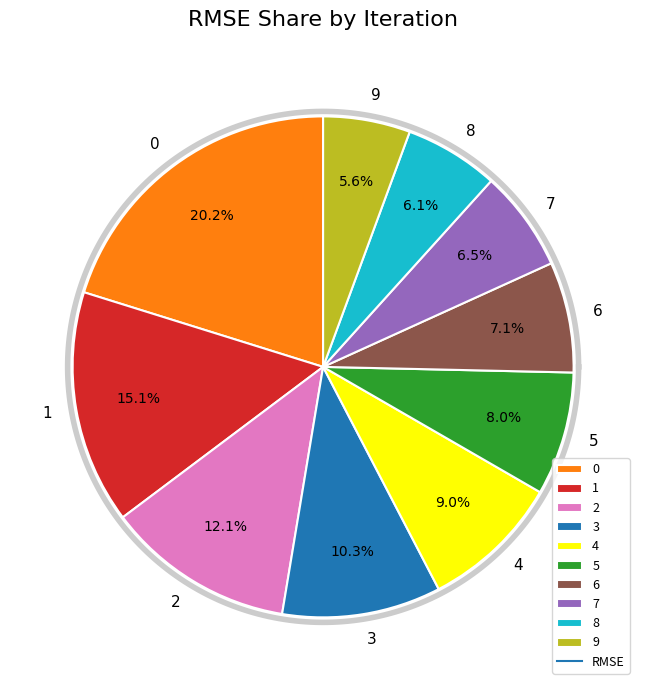

Is there a majority slice in this chart?

No